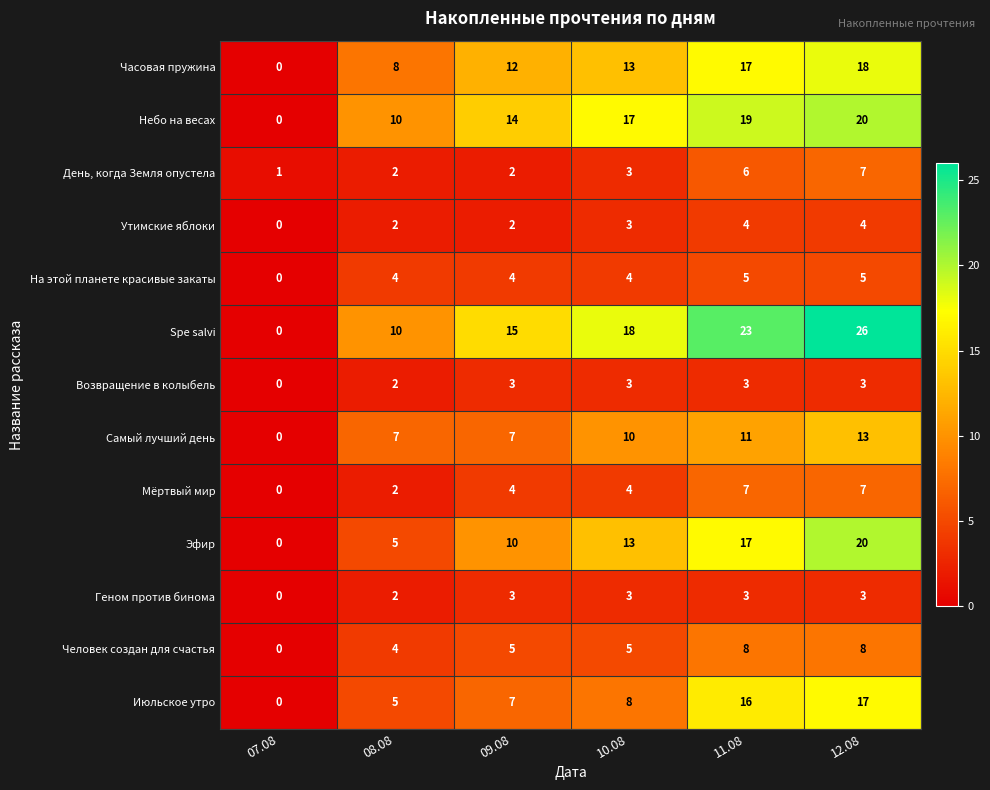

What is the spread (max minus min) of values at 12.08?

23